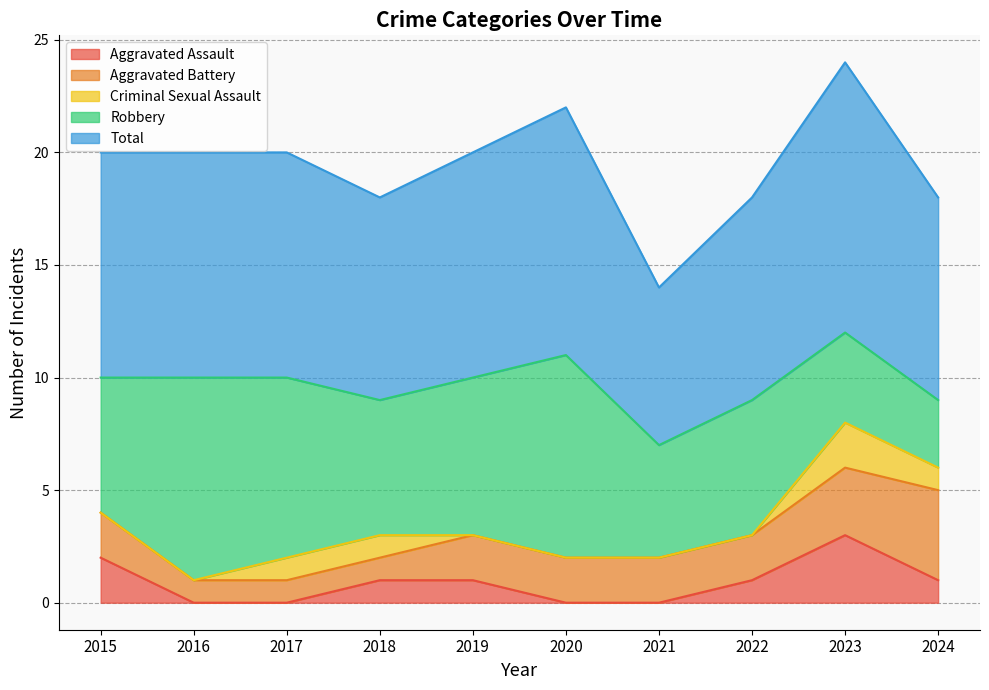

At which category is the sum across all series the highest?

2023